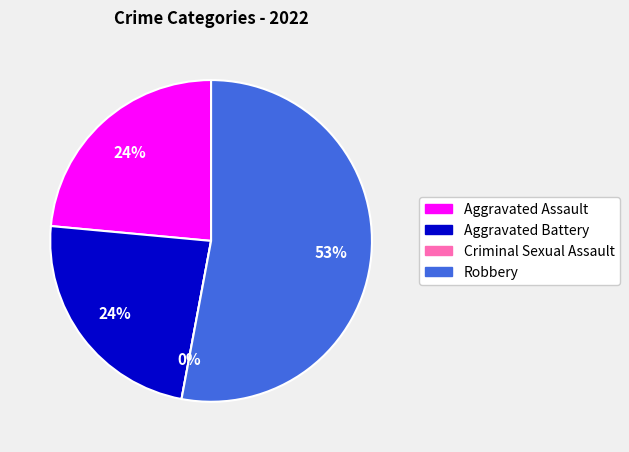

To the nearest percent, what is the difference between the largest and smallest slice percentages?

53%